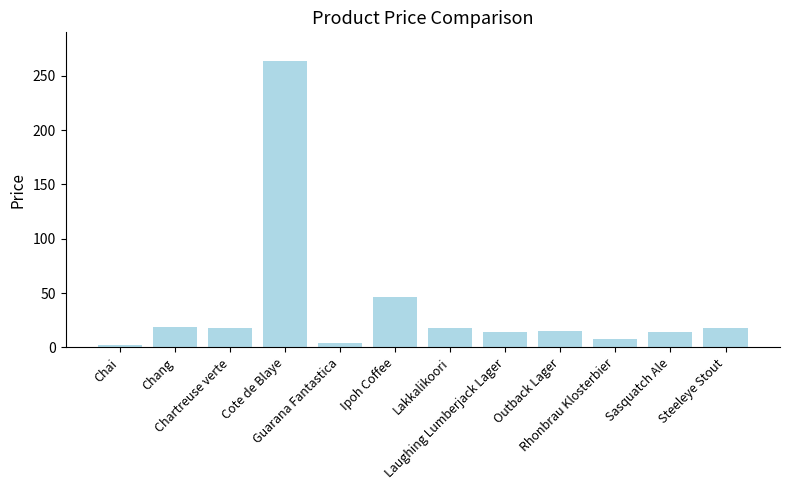

What is the maximum value shown in the chart?

263.5